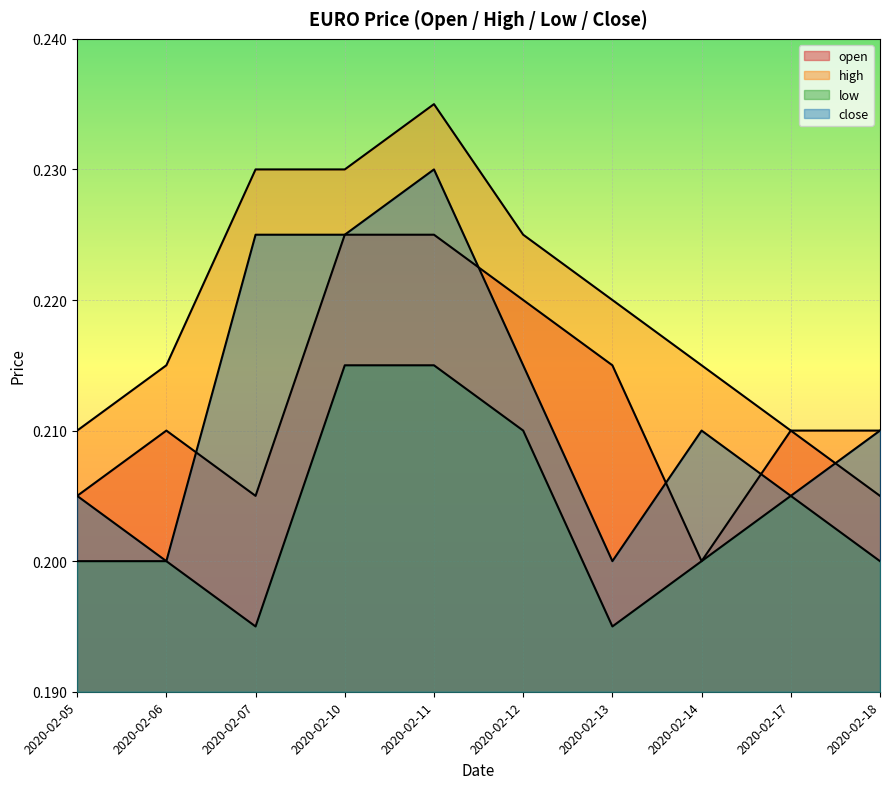

Reading right to left, list all the values displayed in this chart.

open: 0.2	0.2	0.2	0.2	0.2	0.2	0.2	0.2	0.2	0.2
high: 0.2	0.2	0.2	0.2	0.2	0.2	0.2	0.2	0.2	0.2
low: 0.2	0.2	0.2	0.2	0.2	0.2	0.2	0.2	0.2	0.2
close: 0.2	0.2	0.2	0.2	0.2	0.2	0.2	0.2	0.2	0.2